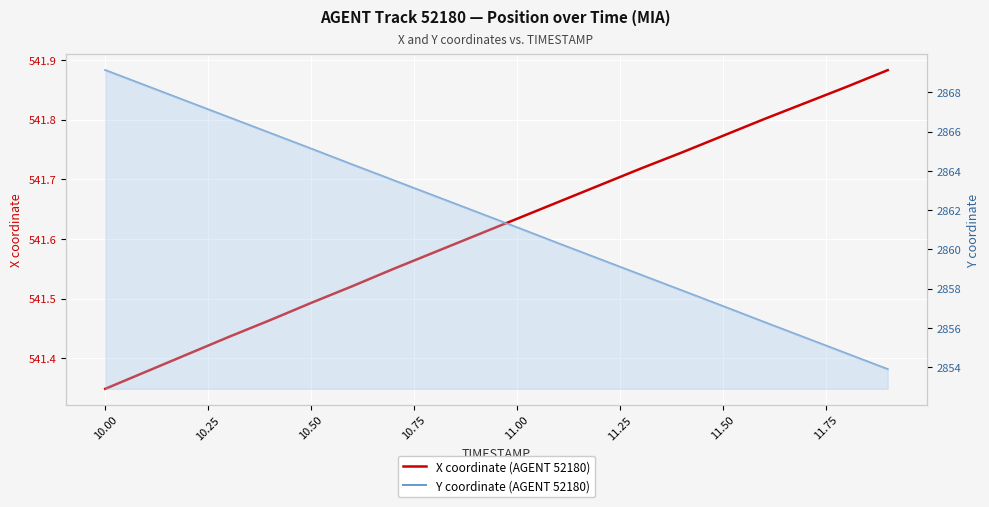

Rank the series by their maximum value, from highest to lowest.

Y coordinate (AGENT 52180), X coordinate (AGENT 52180)